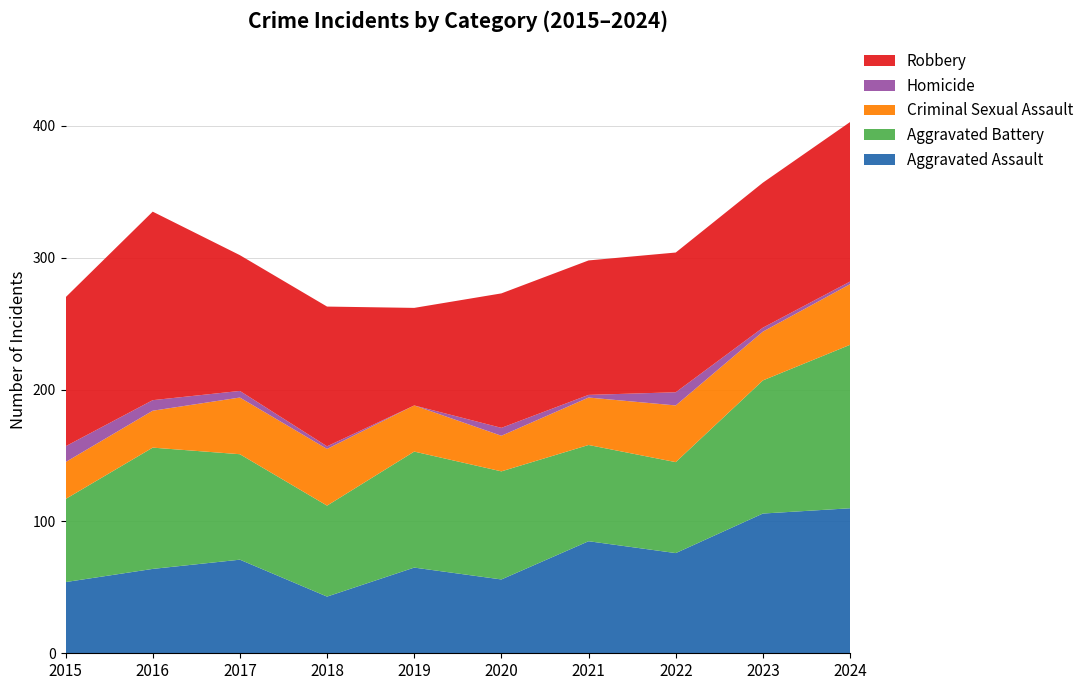

Reading left to right, what are all the values shown in this chart?

Aggravated Assault: 54	64	71	43	65	56	85	76	106	110
Aggravated Battery: 63	92	80	69	88	82	73	69	101	124
Criminal Sexual Assault: 28	28	43	43	35	27	36	43	37	46
Homicide: 12	8	5	2	0	6	2	10	3	2
Robbery: 113	143	103	106	74	102	102	106	110	121